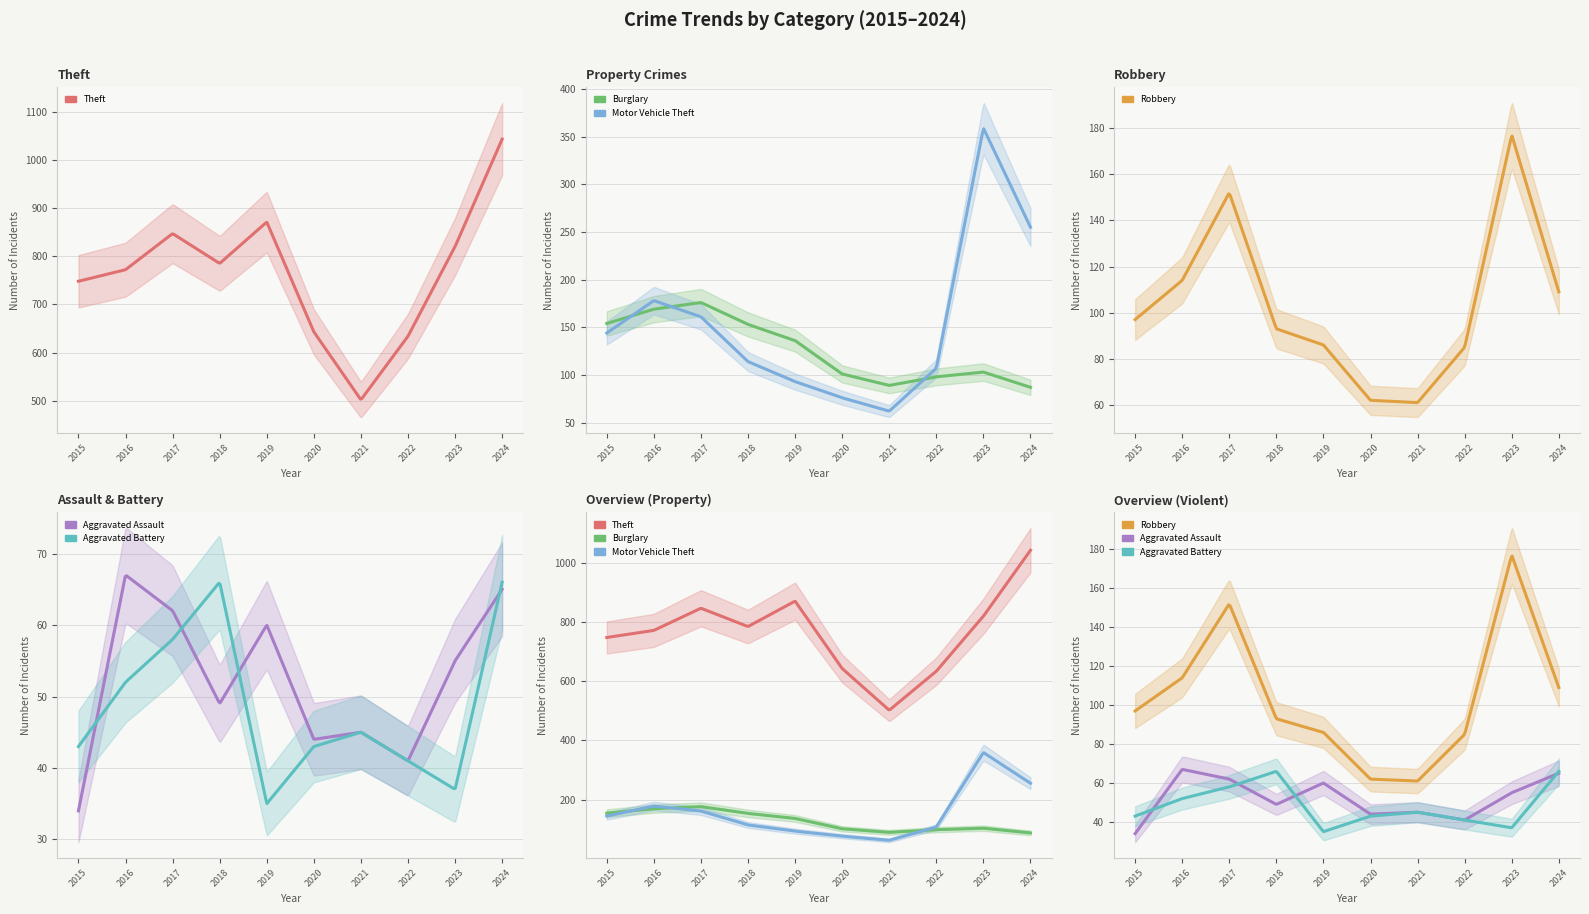

How many lines are shown in the chart?

6